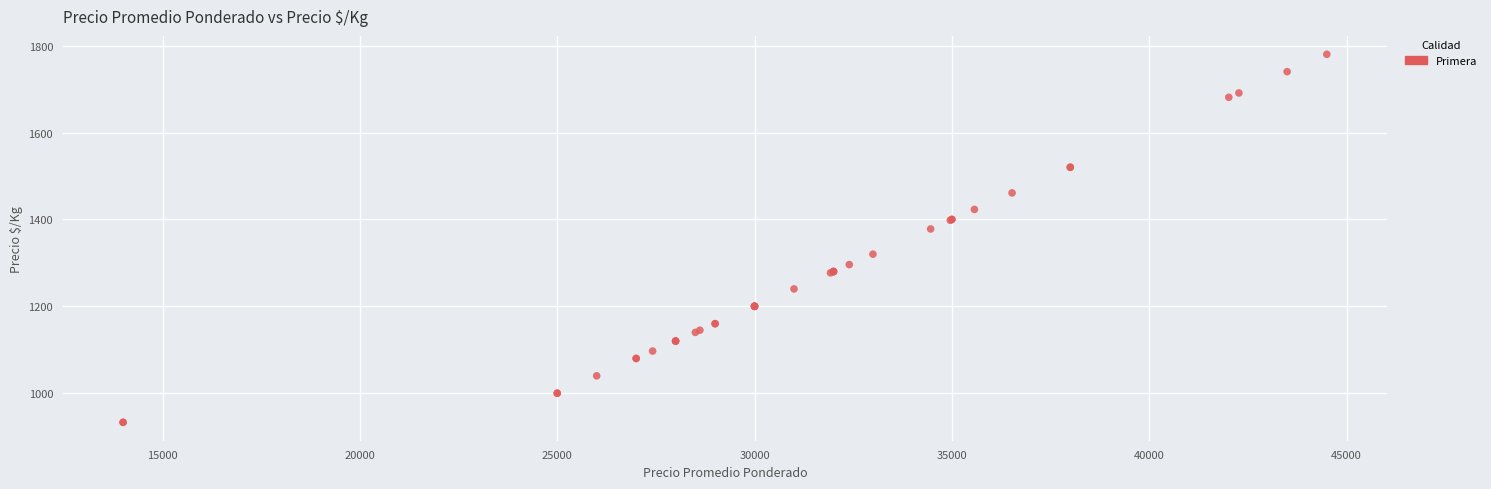

What Y value in the scatter plot is closest to 1356?

1378